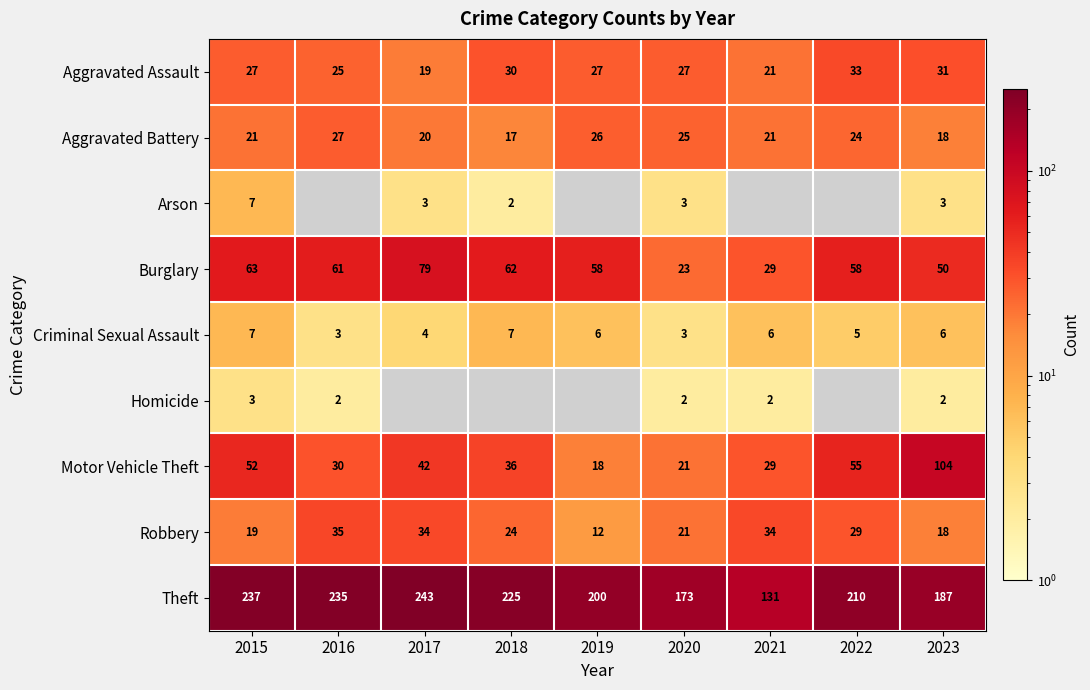

Is the value of Burglary at 2022 greater than the value of Aggravated Battery at 2020?

Yes